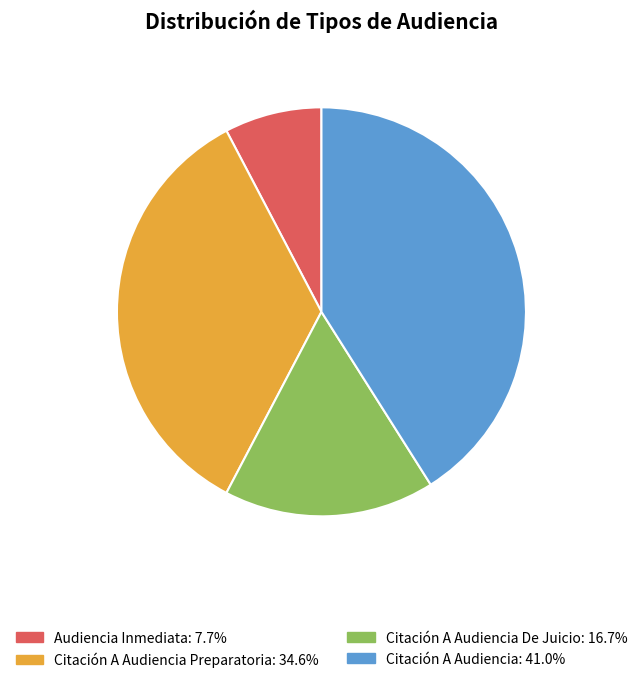

How many segments does this pie chart have?

4